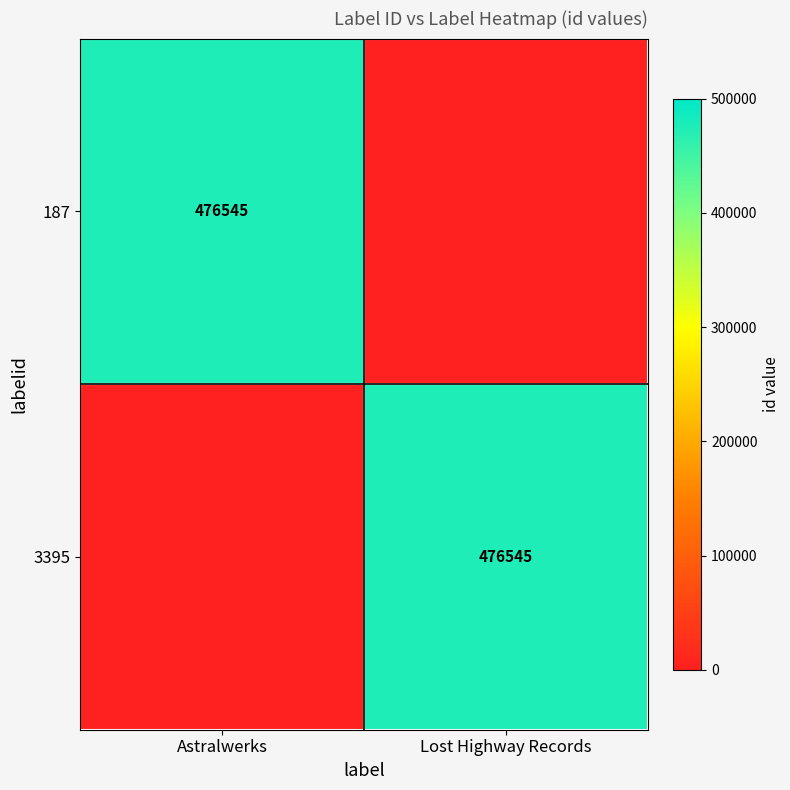

Is it true that 187 equals 805061 at Astralwerks?

False